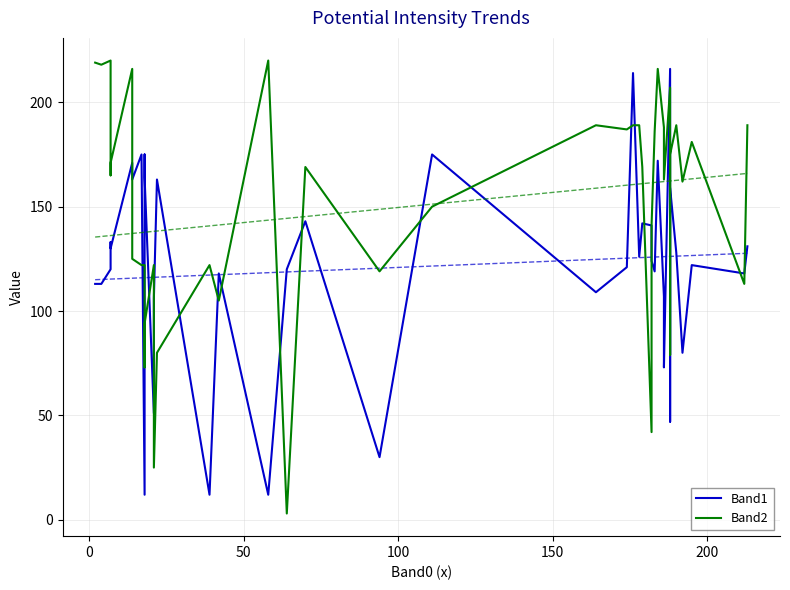

In Band2, how many points are lower than both neighbors (excluding endpoints)?

13